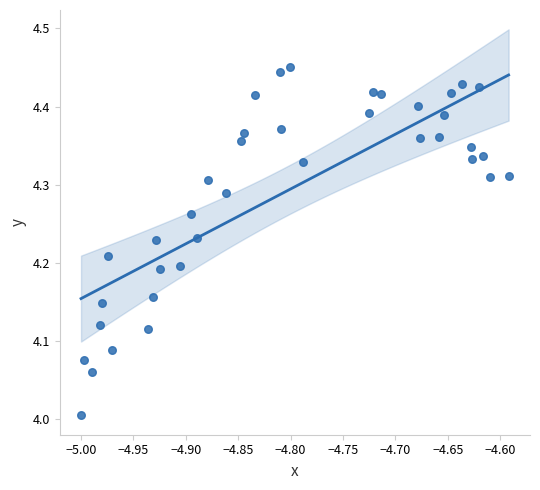

What is the range of Y values (max minus min)?

0.4